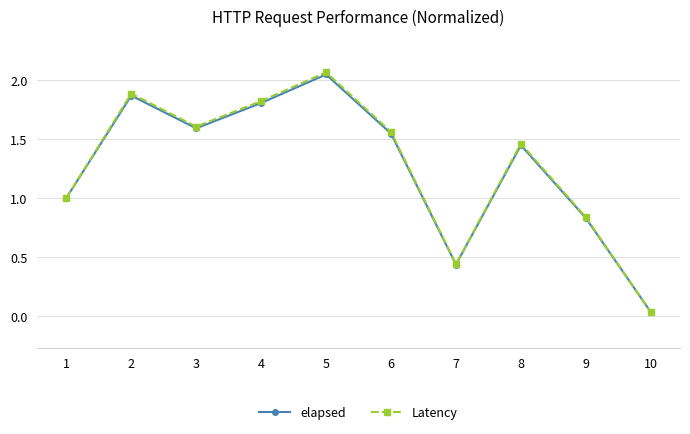

What are all the series names shown in the legend?

elapsed, Latency